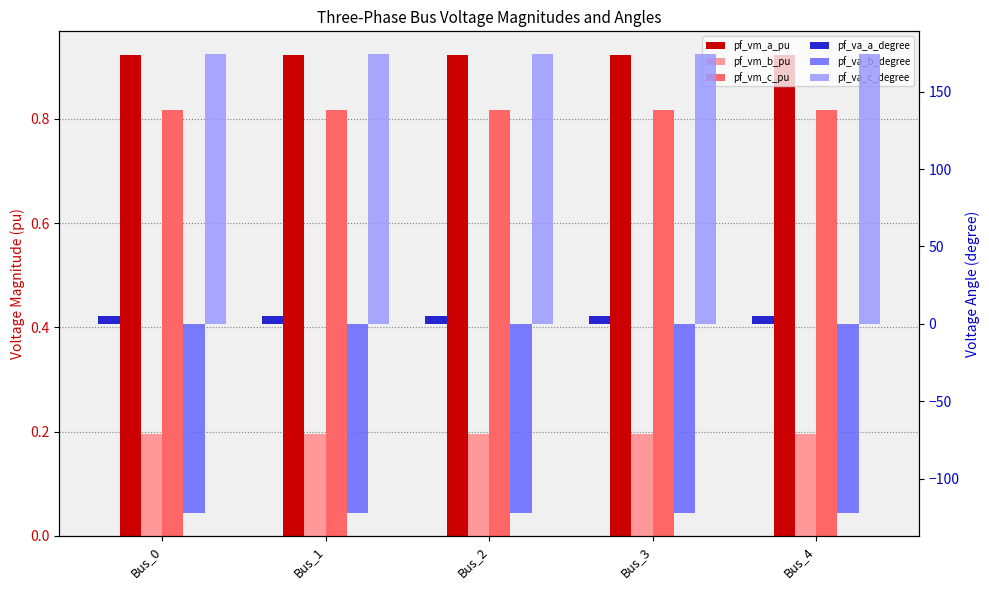

What is the difference between the highest and lowest values at Bus_1?

296.3